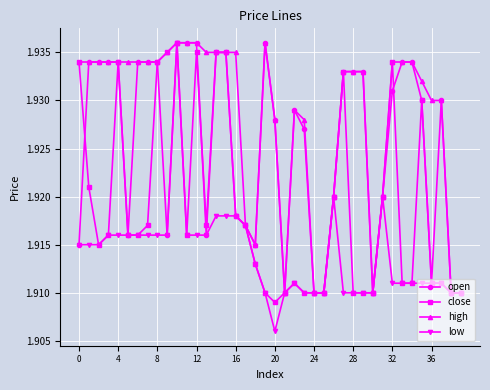

Which series has the widest spread of values?

low